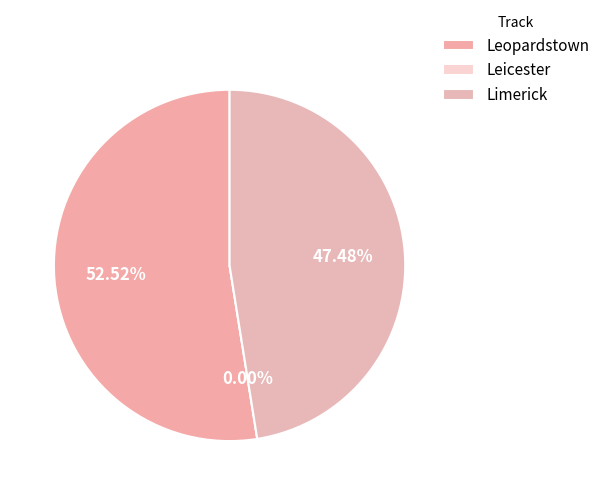

What is the change in value from Leopardstown to Limerick?

-1.4